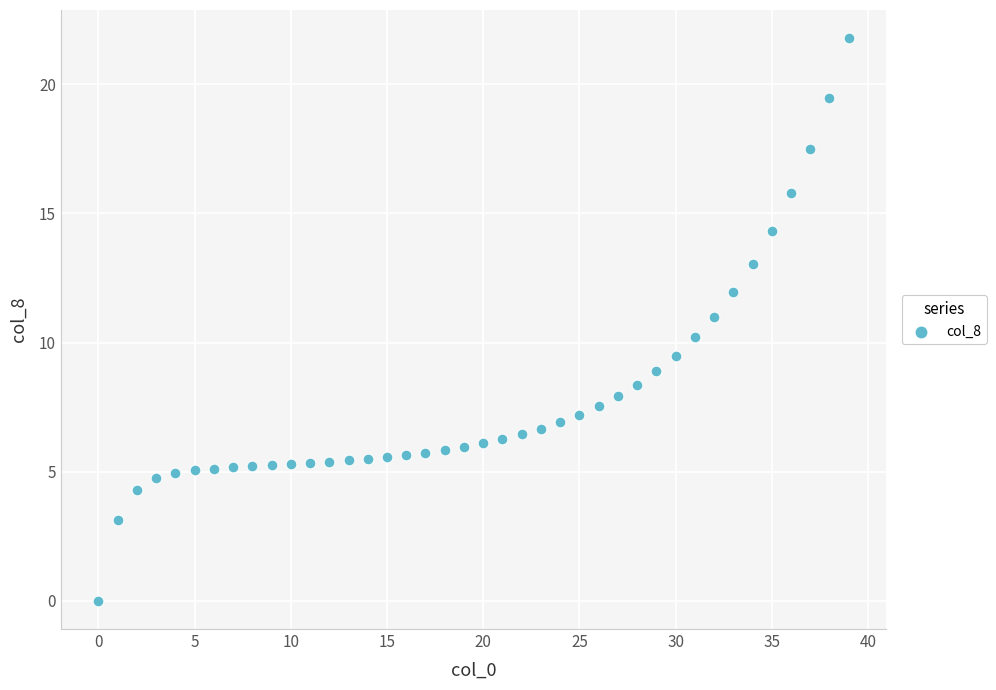

What is the range of Y values (max minus min)?

21.8